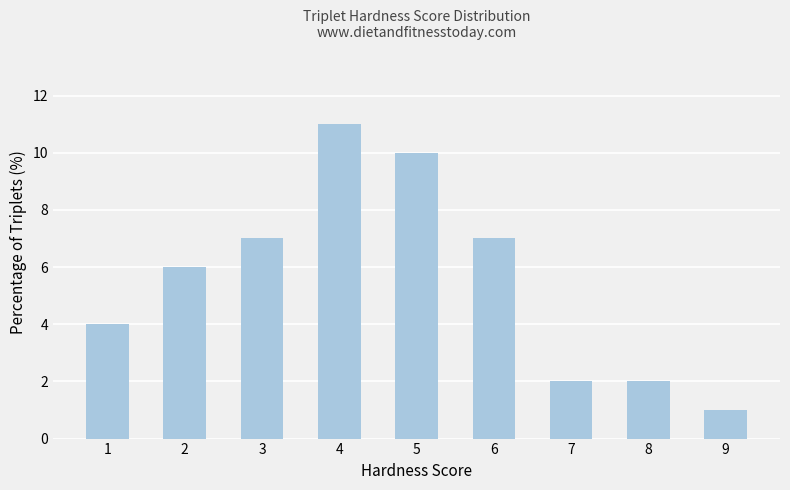

Reading right to left, transcribe all the data shown in this chart.

1	2	2	7	10	11	7	6	4